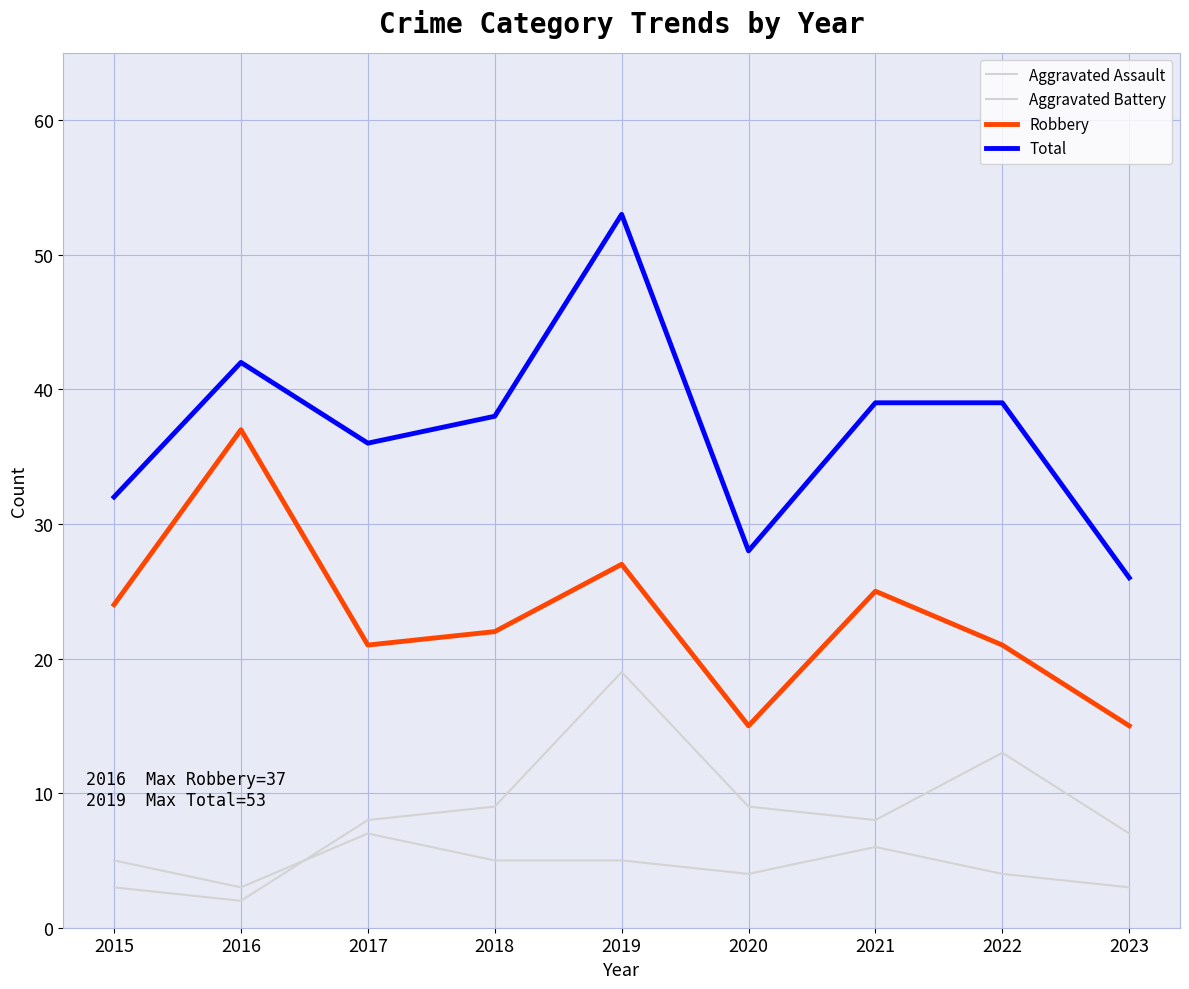

At 2021, list the series in order from smallest to largest.

Aggravated Assault, Aggravated Battery, Robbery, Total